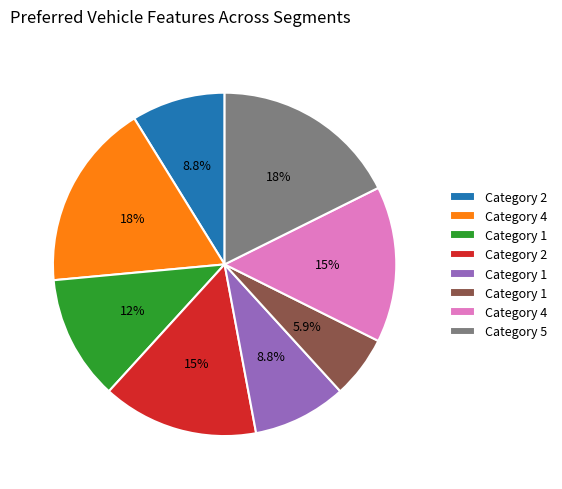

Does any single category account for the majority?

No